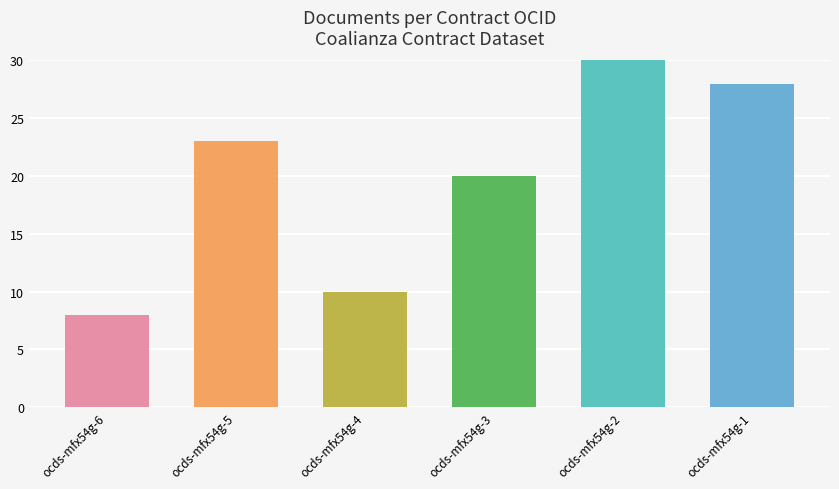

What is the minimum value shown in the chart?

8